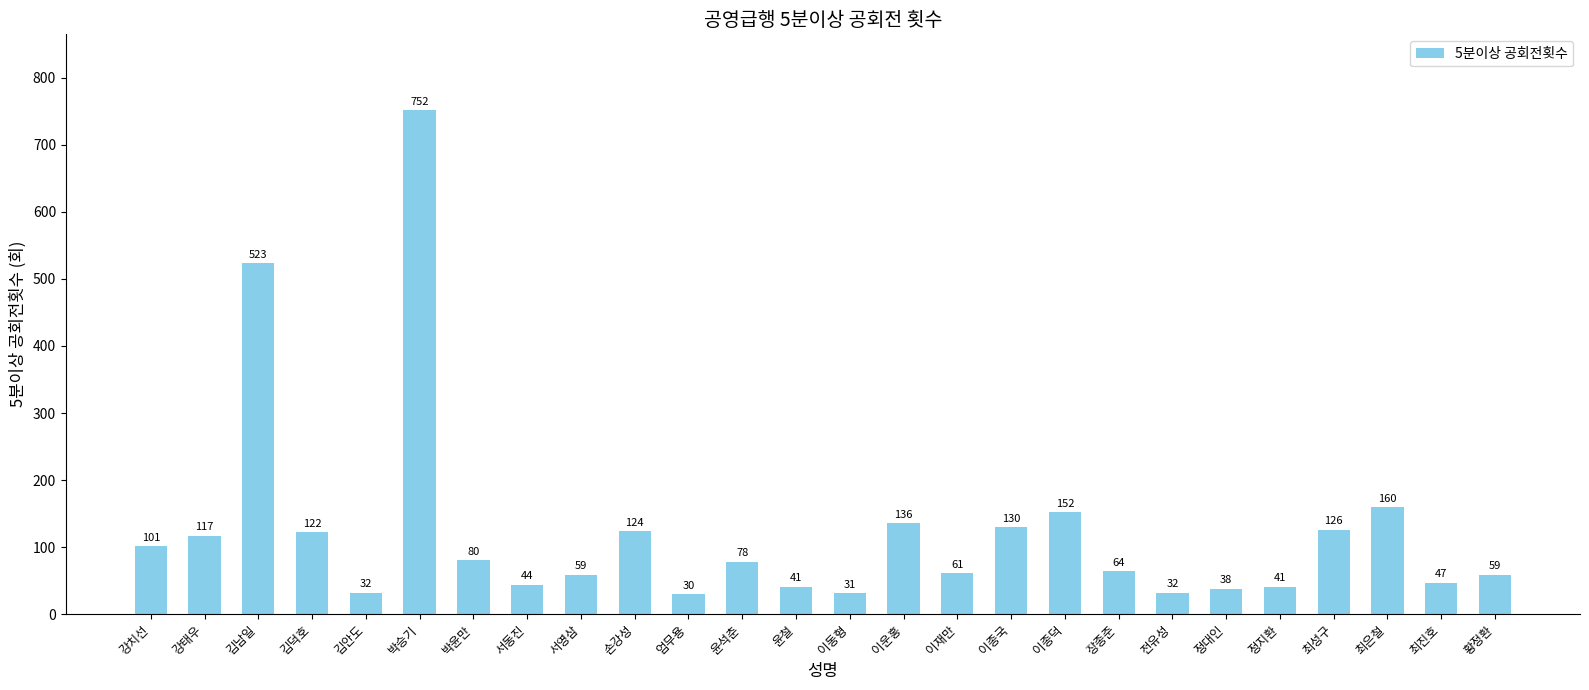

What is the label of the 20th bar from the left?

전유성